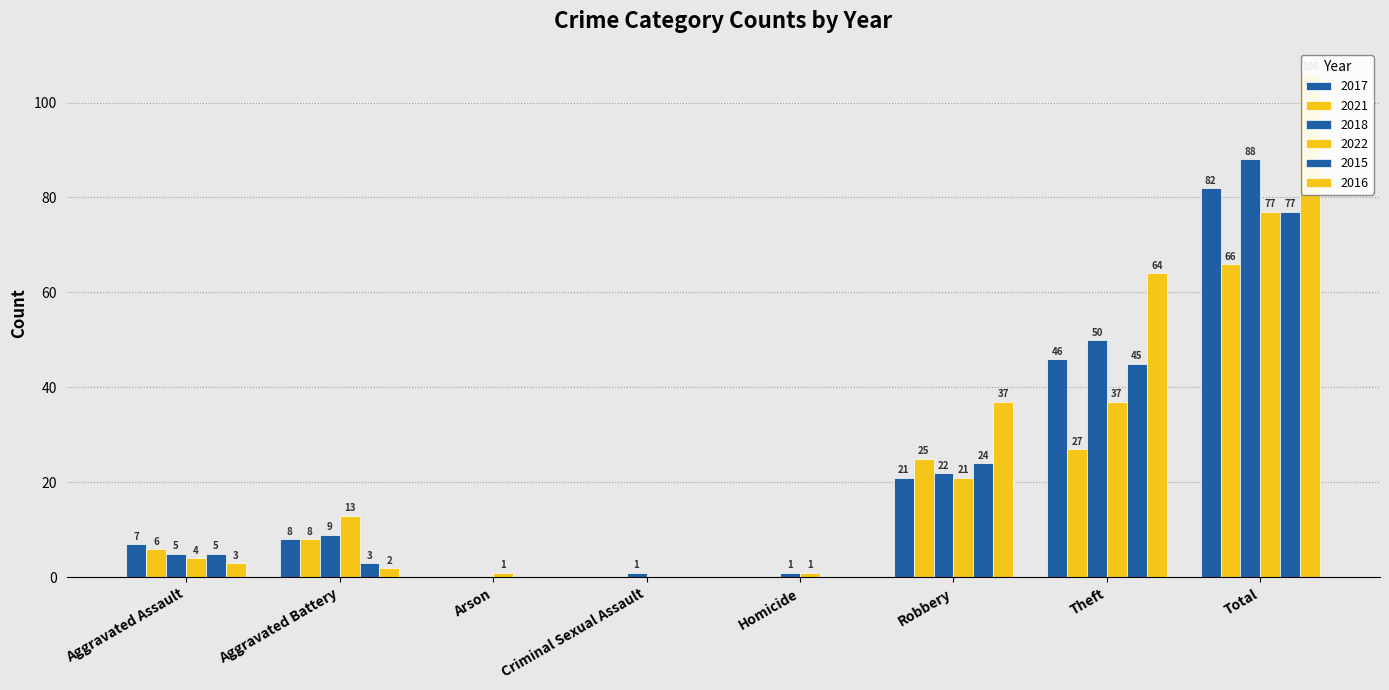

True or false: 2018 has a value of 28 at Arson.

False